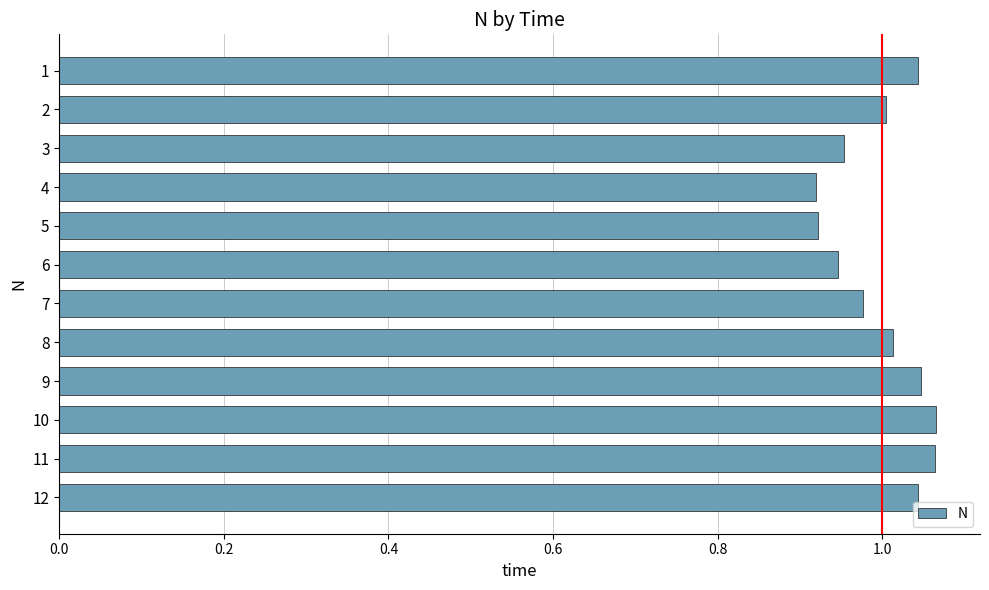

True or false: the data shows 1.7 at 10.

False